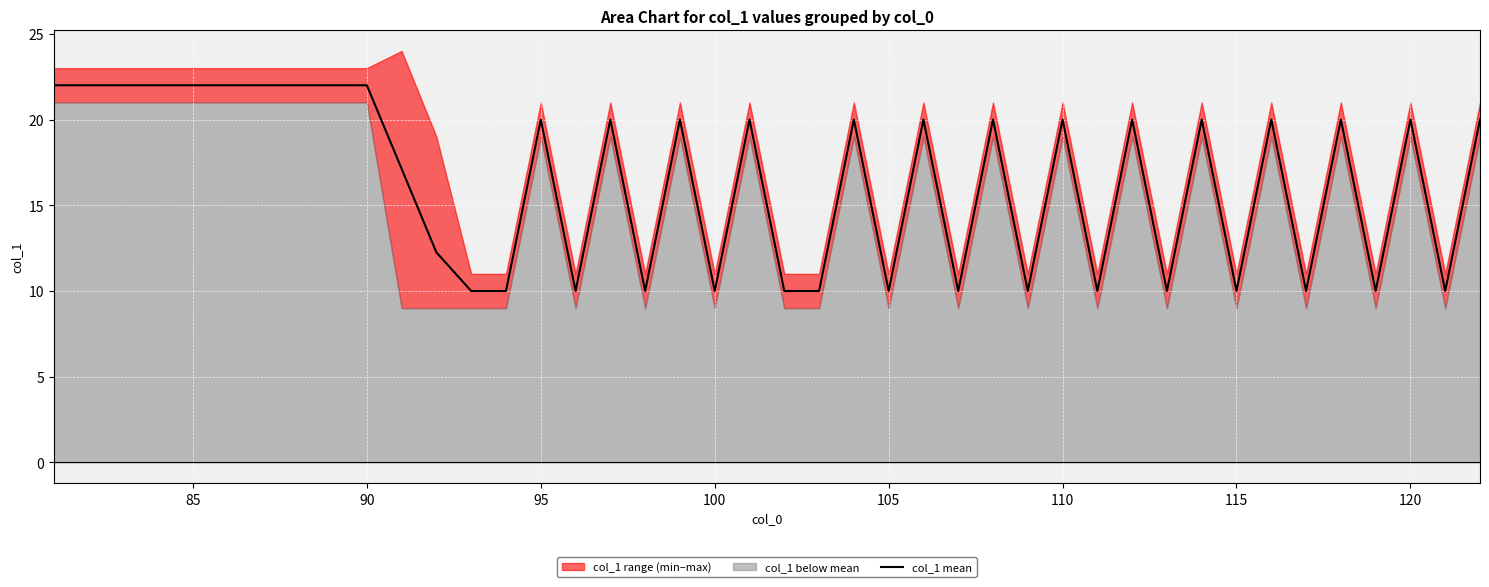

Rank the categories by value from lowest to highest.

30, 38, 31, 39, 32, 33, 34, 0, 3, 6, 9, 12, 15, 18, 21, 24, 27, 35, 1, 4, 7, 10, 13, 16, 19, 22, 25, 28, 2, 5, 8, 11, 14, 17, 20, 23, 26, 29, 36, 37